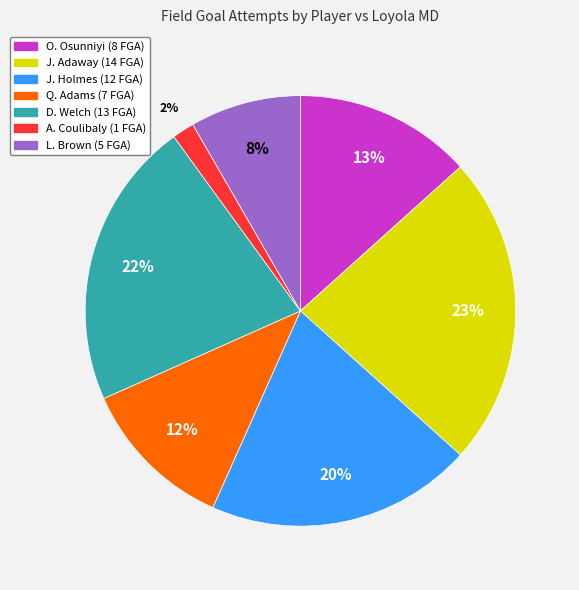

To the nearest percent, what portion does J. Holmes represent?

20%